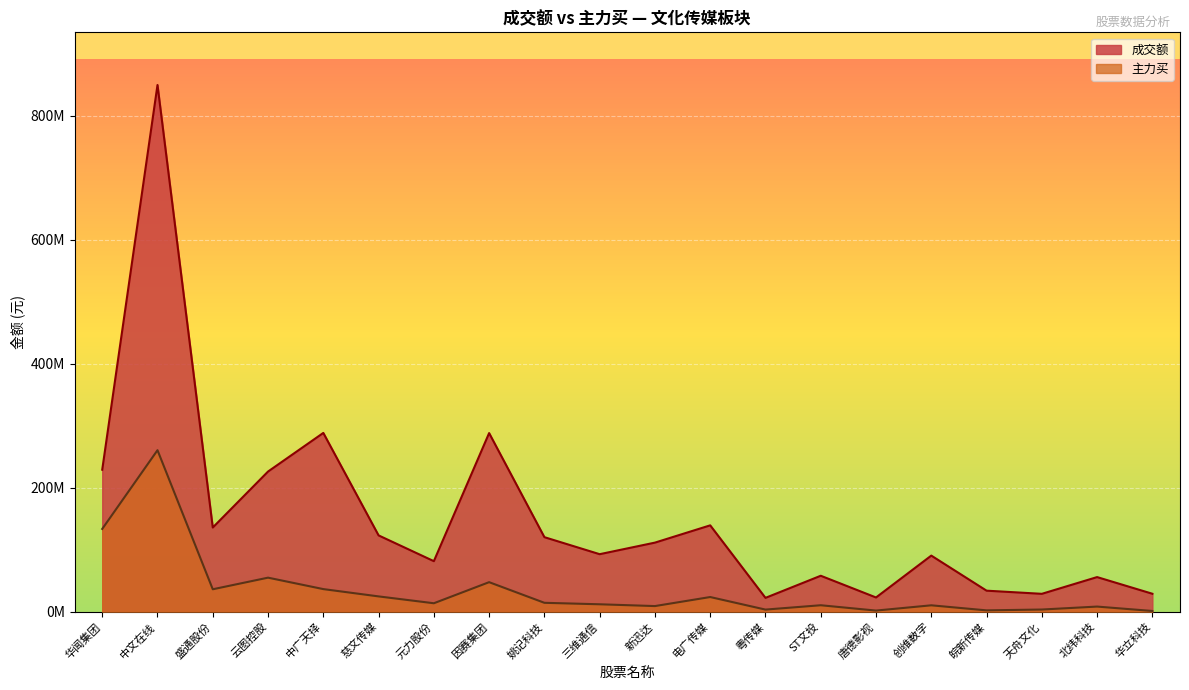

In 成交额, how many points are higher than both neighbors (excluding endpoints)?

7